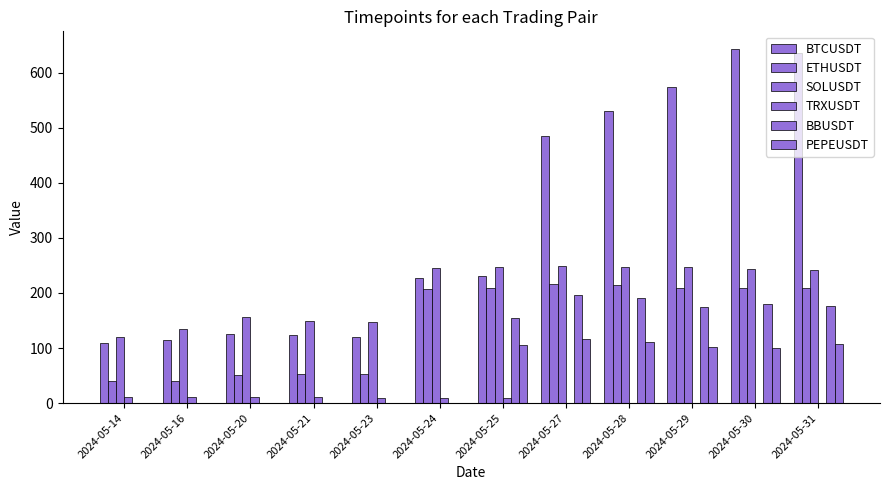

Between 2024-05-23 and 2024-05-31, which series saw the biggest shift?

BTCUSDT